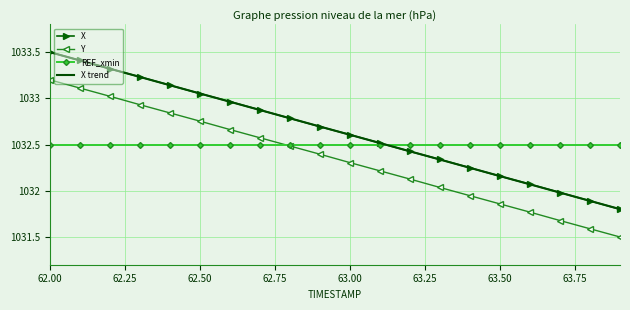

True or false: Y and X trend intersect in this chart.

False